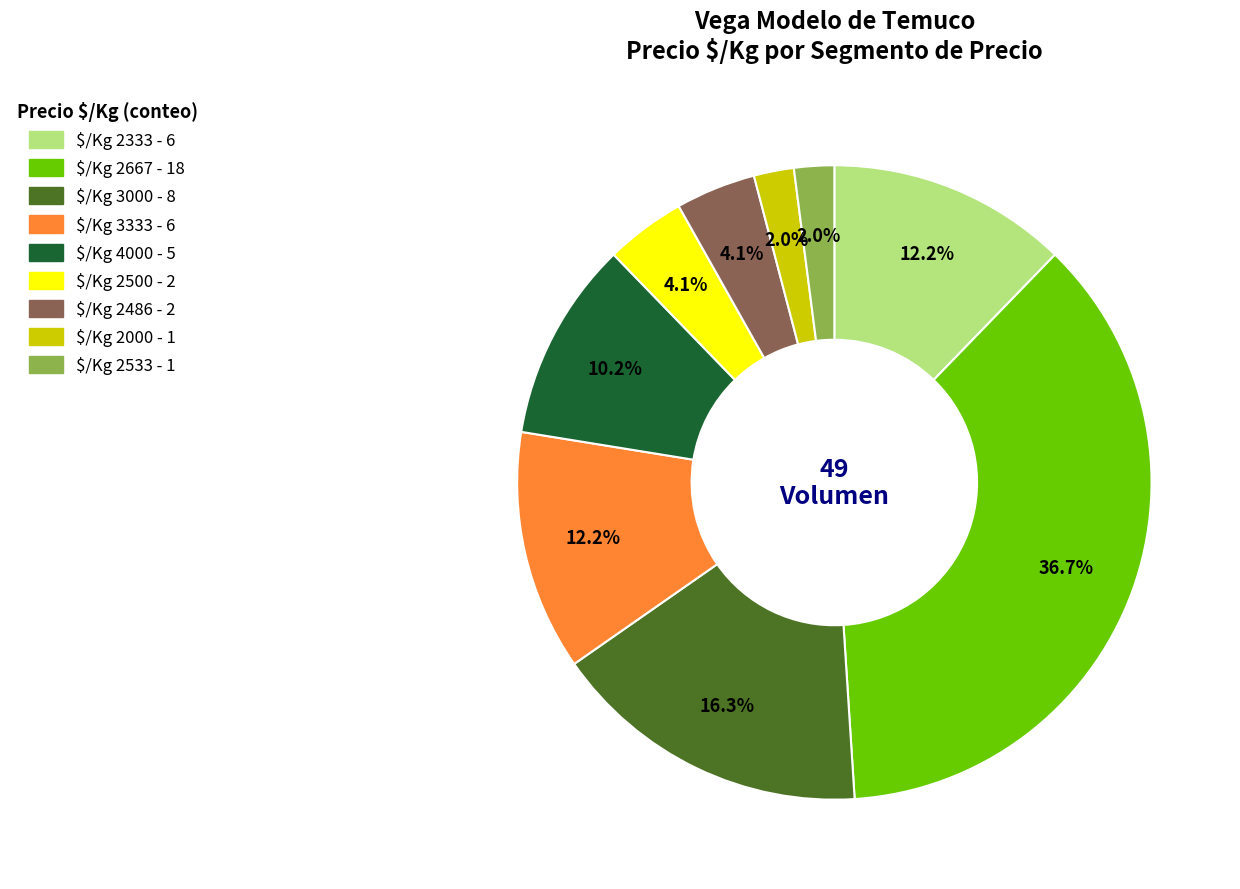

To the nearest percent, what is the average slice percentage?

11%